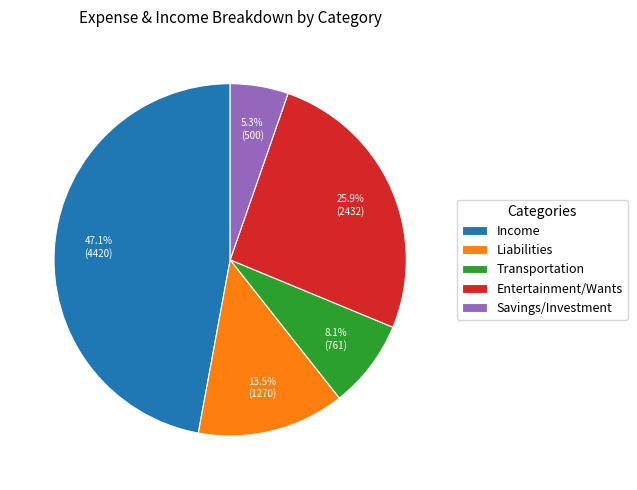

Is there any slice that represents more than half of the pie?

No